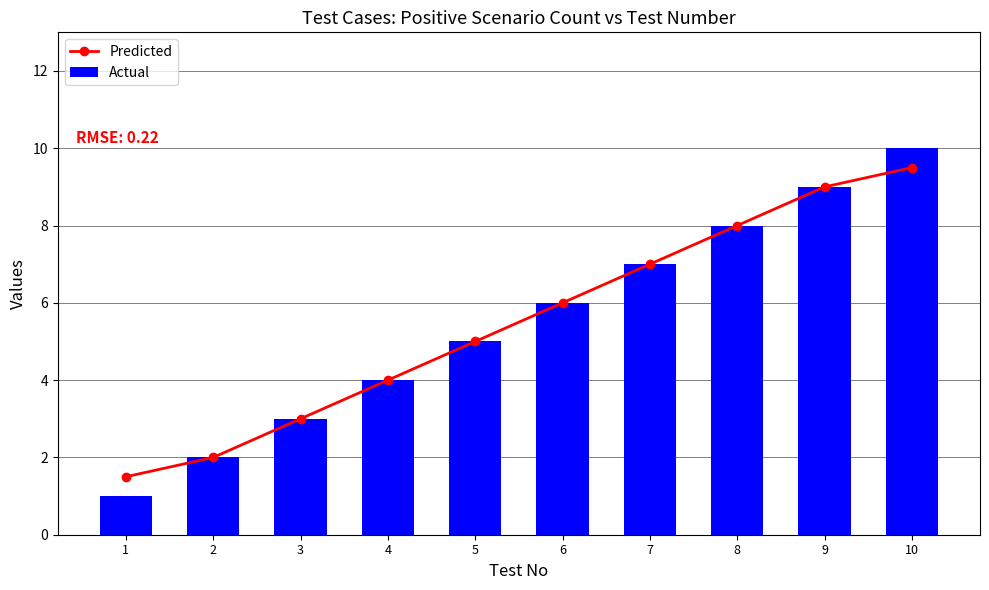

The value of Actual at 2 is 2.9. True or false?

False